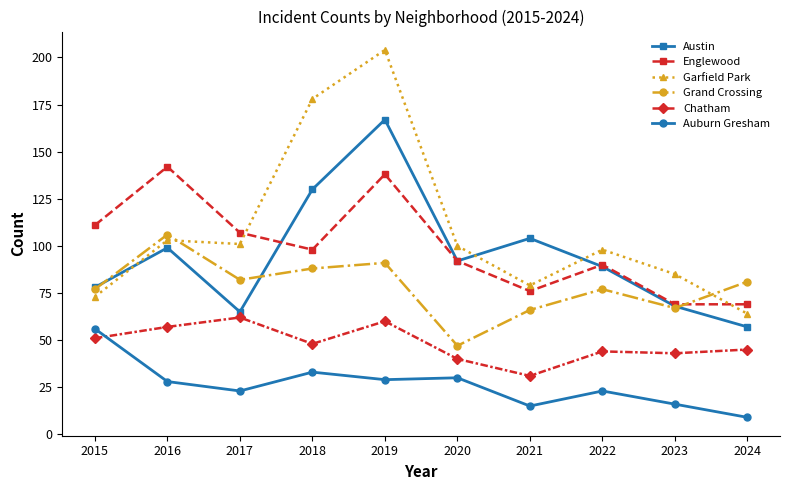

Reading right to left, extract all data points from this chart.

Austin: 57	68	89	104	92	167	130	65	99	78
Englewood: 69	69	90	76	92	138	98	107	142	111
Garfield Park: 64	85	98	79	100	204	178	101	103	73
Grand Crossing: 81	67	77	66	47	91	88	82	106	77
Chatham: 45	43	44	31	40	60	48	62	57	51
Auburn Gresham: 9	16	23	15	30	29	33	23	28	56